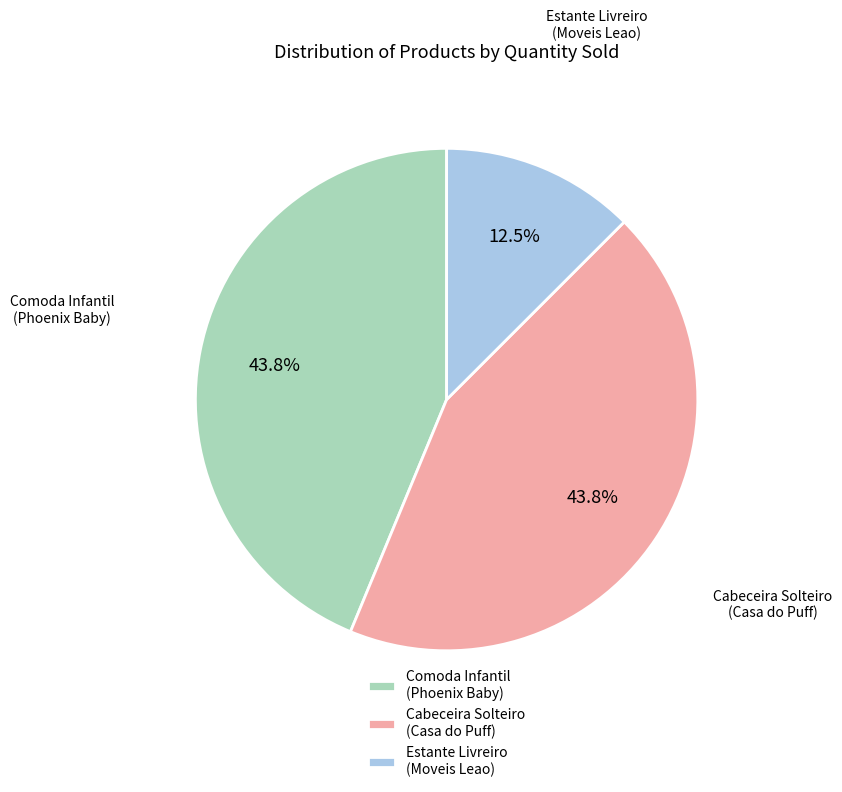

What is the smallest slice in the pie chart?

Estante Livreiro (Moveis Leao)